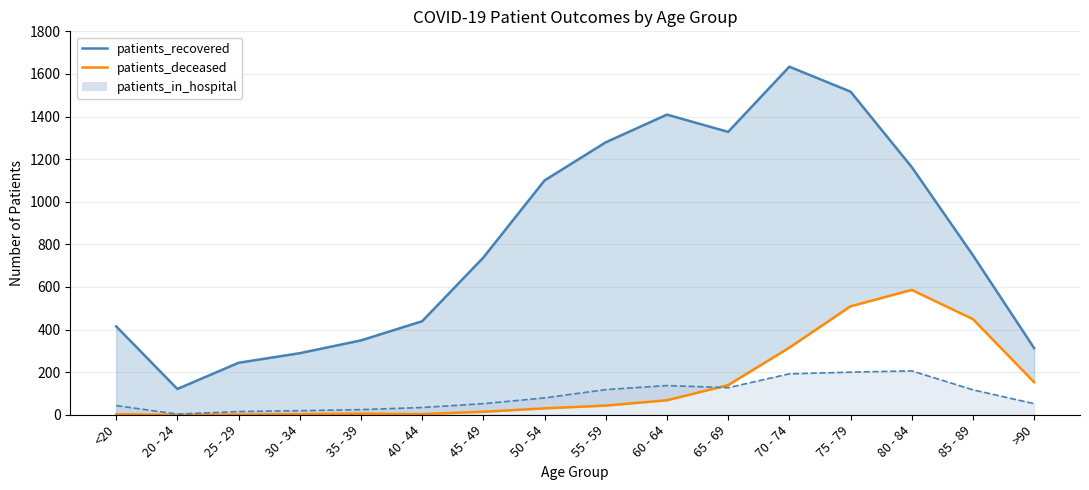

True or false: patients_recovered and patients_in_hospital cross at least once.

False